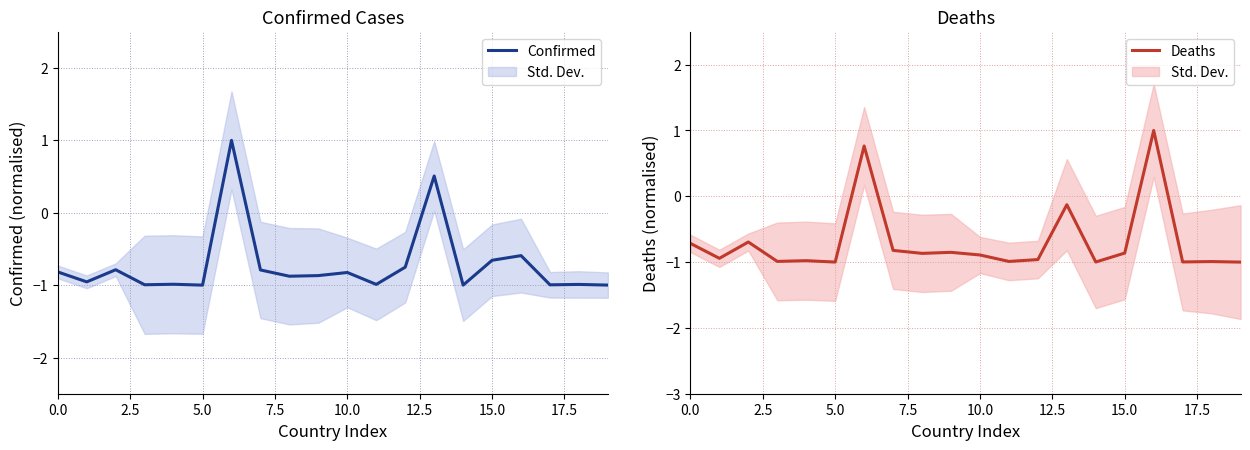

Does the chart display data point markers on the line(s)?

No